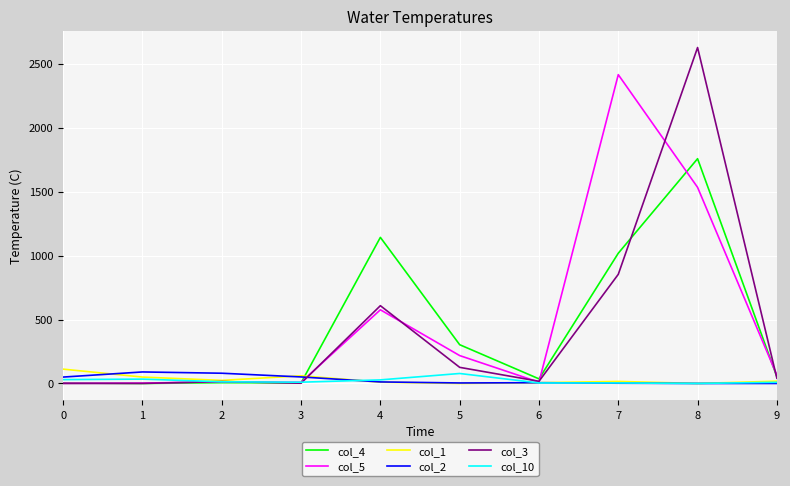

Which series has the widest spread of values?

col_3